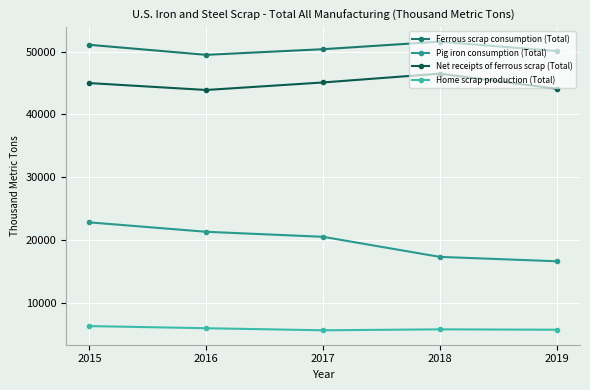

What is the difference between the maximum and second lowest values in the Net receipts of ferrous scrap (Total) series?

2400